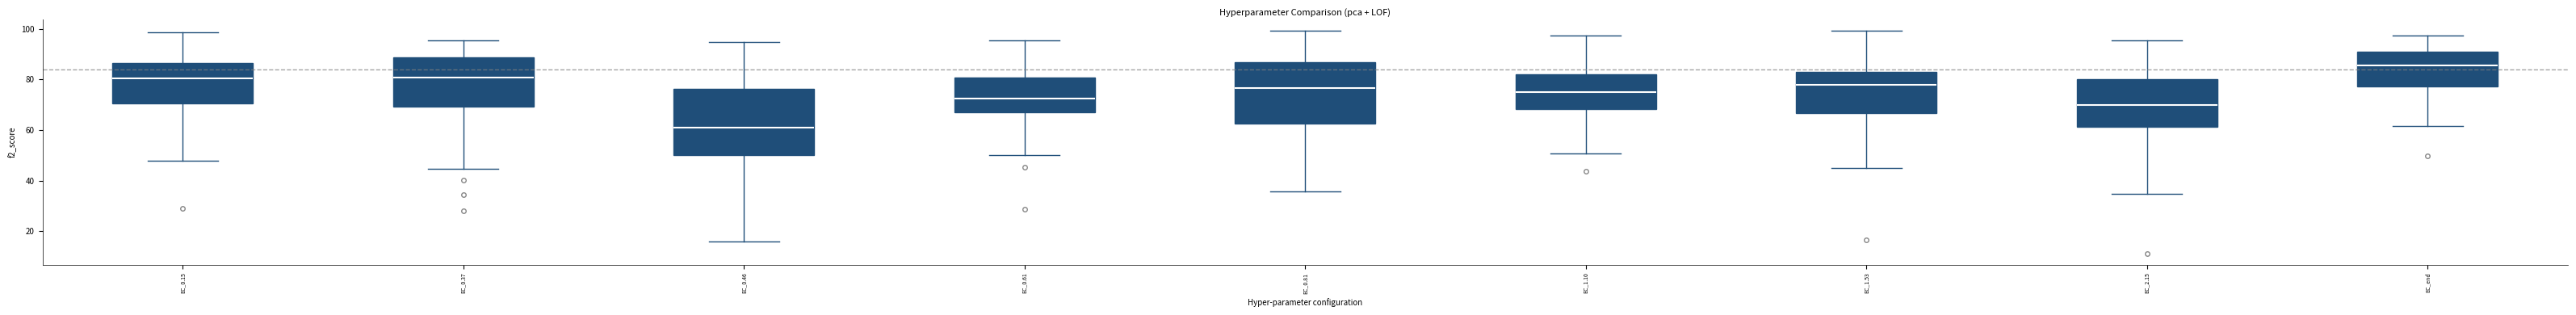

Reading left to right, read every box against the y-axis: the position of its median line, the range the box covers, and the ends of its whiskers. The values are not printed on the chart, so give them approximately, as read against the axis.

EC_0.15: median 80, box 70 to 86, whiskers 48 to 98
EC_0.37: median 80, box 70 to 88, whiskers 44 to 96
EC_0.46: median 60, box 50 to 76, whiskers 16 to 94
EC_0.61: median 72, box 68 to 80, whiskers 50 to 96
EC_0.81: median 76, box 62 to 86, whiskers 36 to 100
EC_1.10: median 76, box 68 to 82, whiskers 50 to 98
EC_1.53: median 78, box 66 to 84, whiskers 46 to 100
EC_2.15: median 70, box 62 to 80, whiskers 34 to 96
EC_end: median 86, box 78 to 90, whiskers 62 to 98